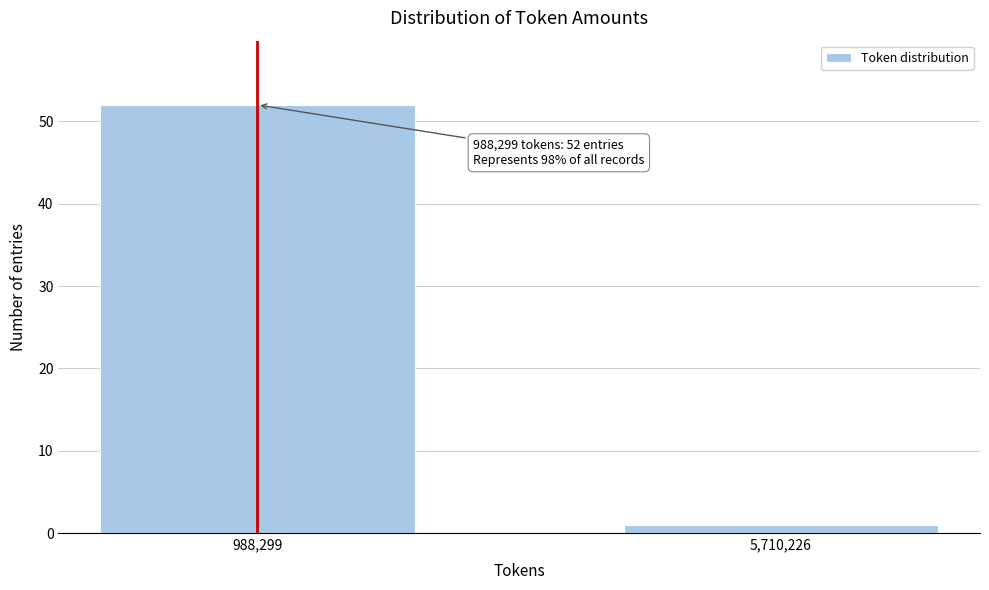

Reading left to right, transcribe all the data shown in this chart.

988,299=52	5,710,226=1